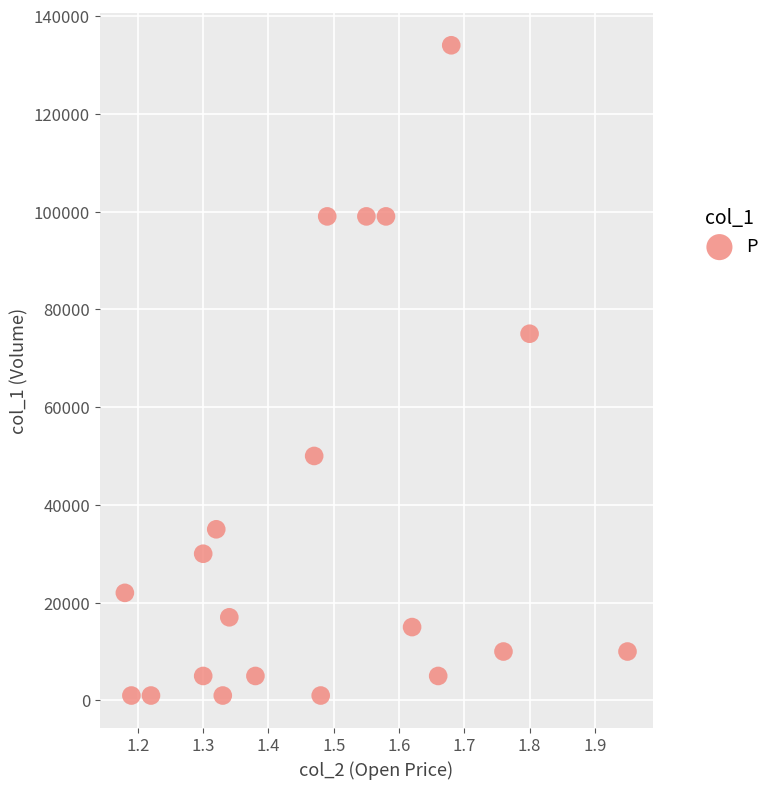

What Y value in the scatter plot is closest to 67500?

75000